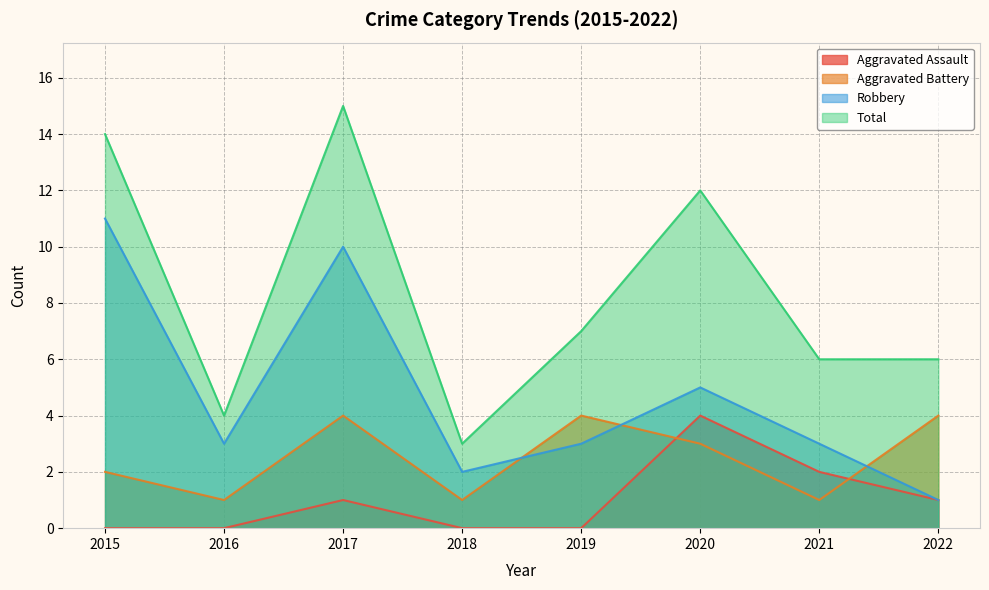

Count the Robbery values in the range 3 to 10.

5